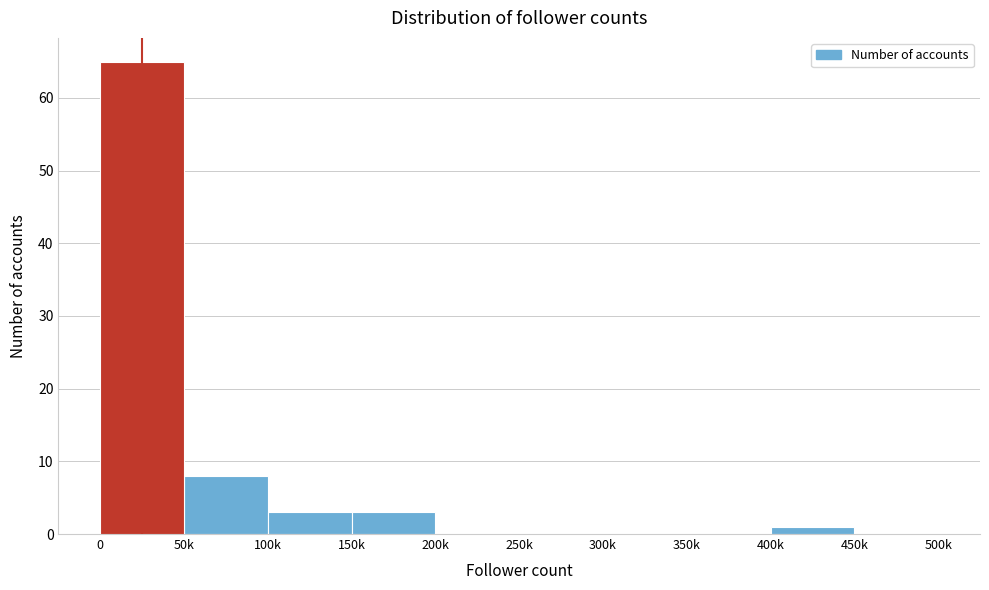

Reading left to right, list all the values displayed in this chart.

0=65	50k=8	100k=3	150k=3	200k=0	250k=0	300k=0	350k=0	400k=1	450k=0